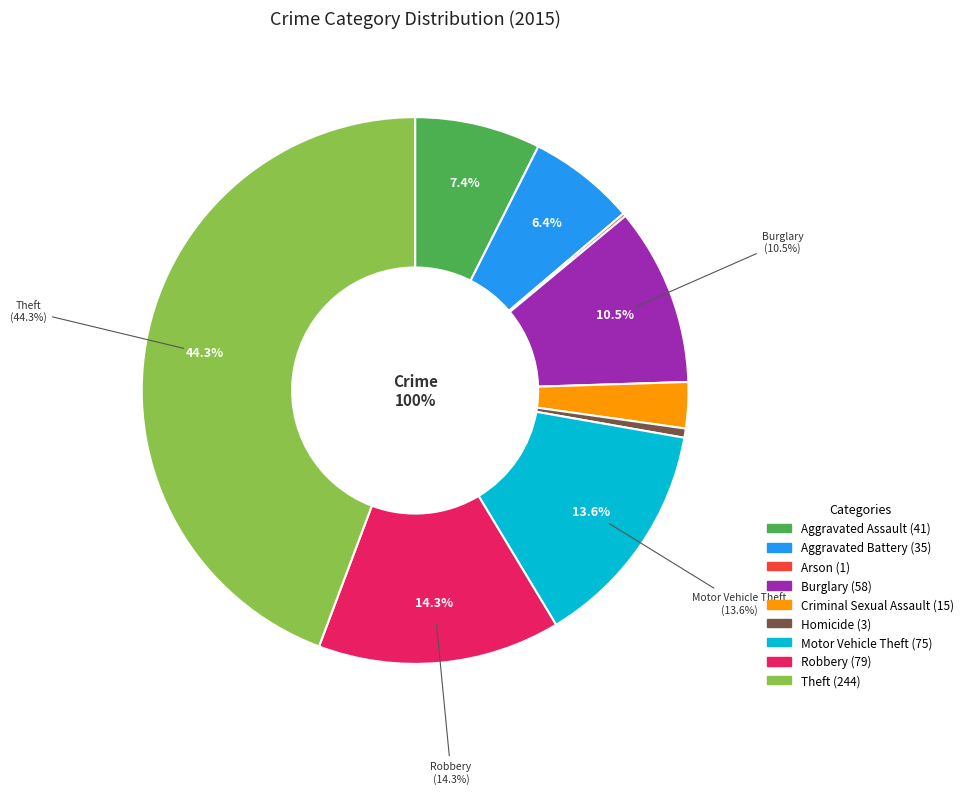

Does any single category account for the majority?

No